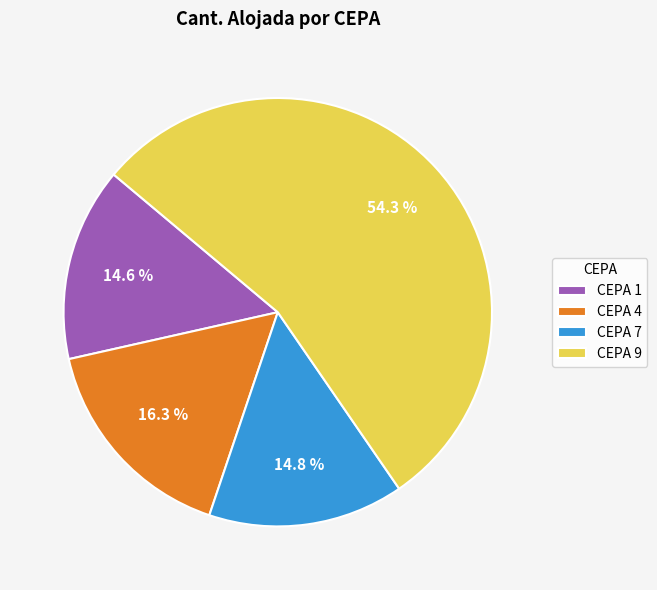

What is the ratio of the value at CEPA 1 to the value at CEPA 4?

0.9